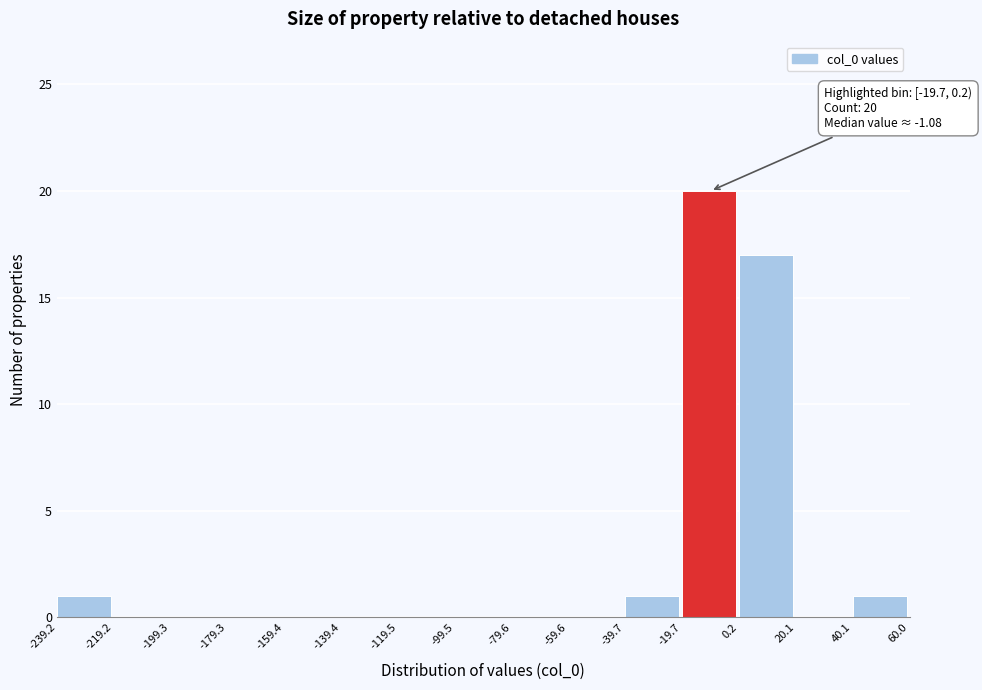

Which range on the x-axis has the tallest bar?

-19.7 to 0.2